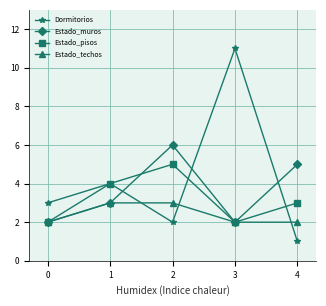

Is it true that Dormitorios equals 3 at 3?

False